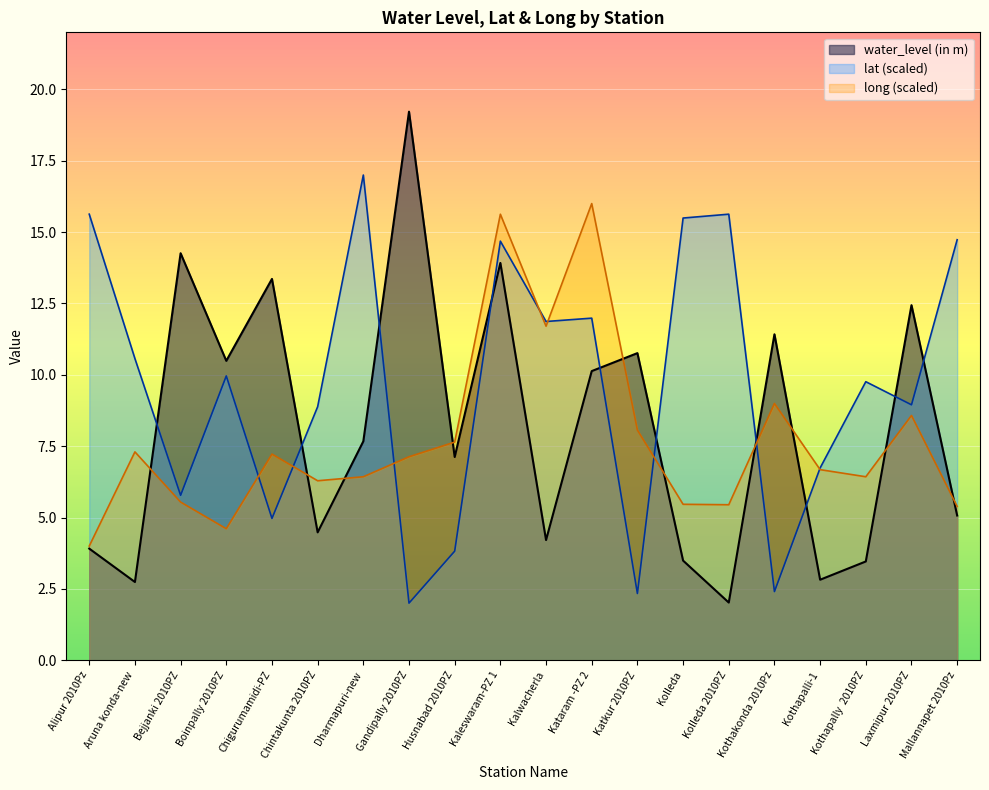

At Laxmipur 2010PZ, list the series in order from largest to smallest.

water_level (in m), lat (scaled), long (scaled)